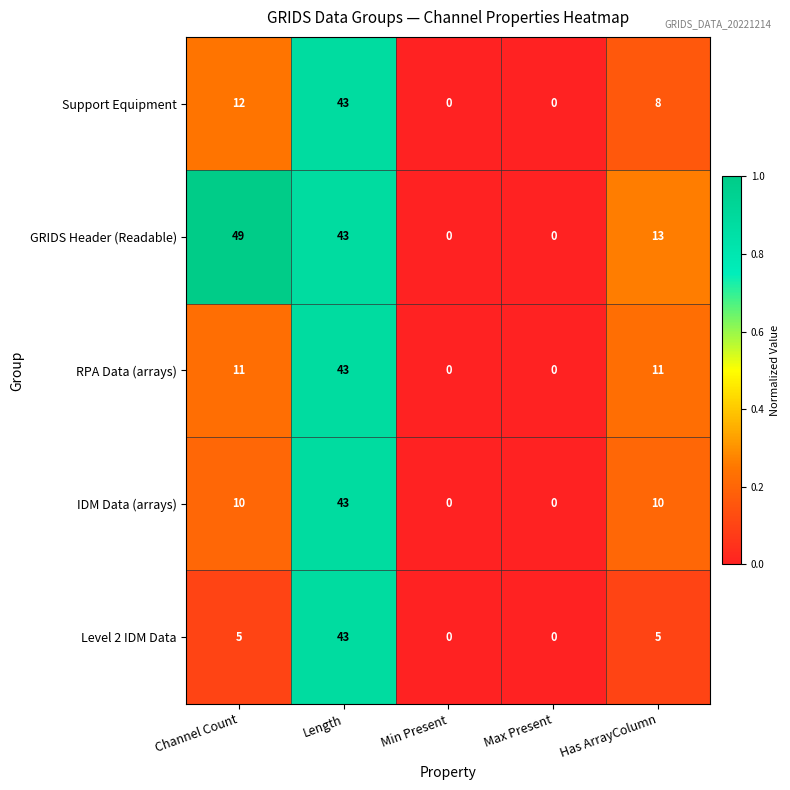

What is the difference between the highest and lowest values at Has ArrayColumn?

8